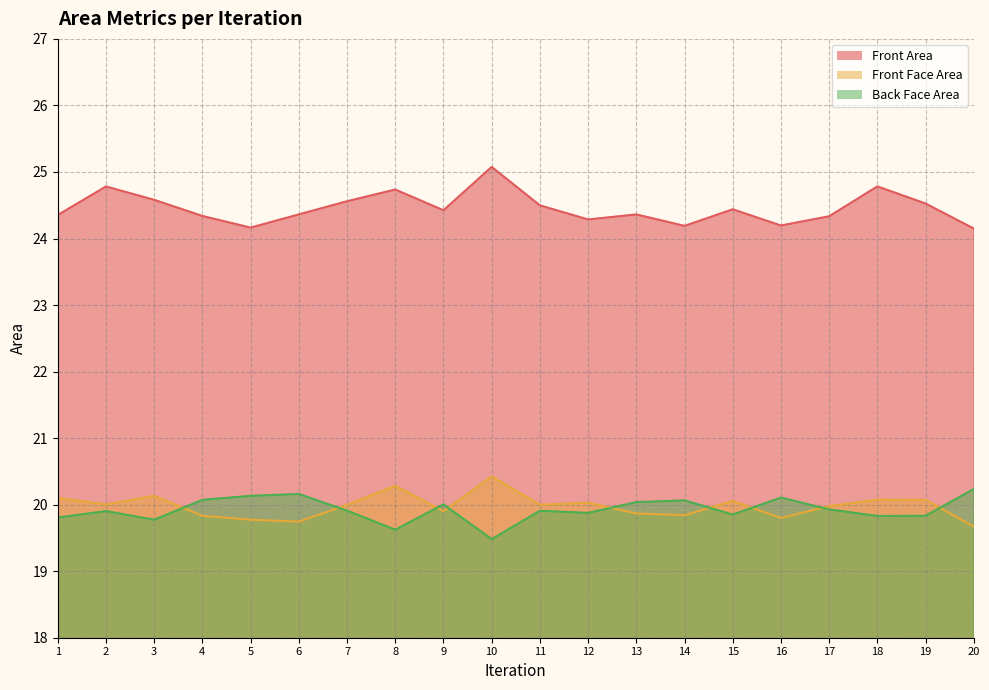

The Front Face Area series shows 10.0 at 6. True or false?

False